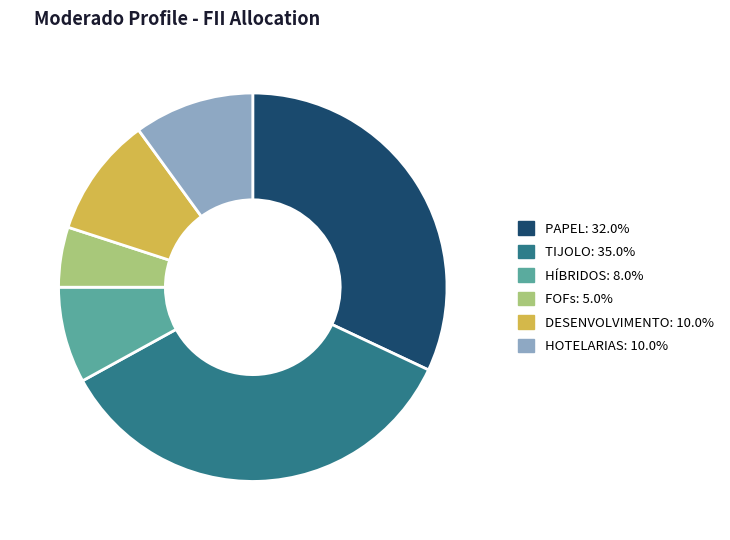

Is it true that FOFs is 21% of the pie?

False